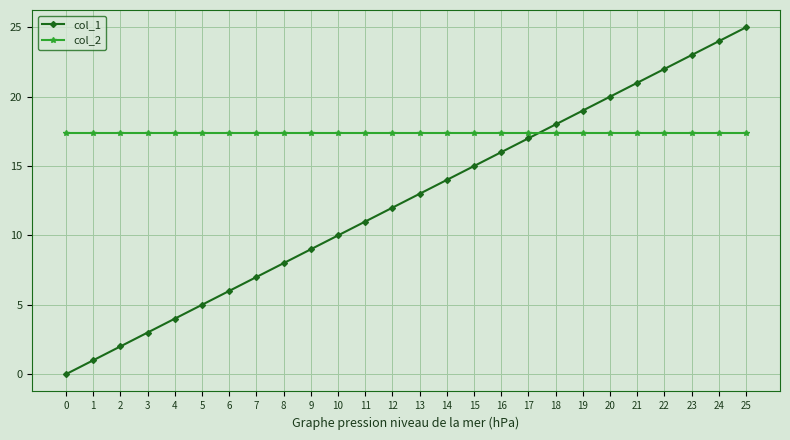

Read the col_1 value at 13.

13.0